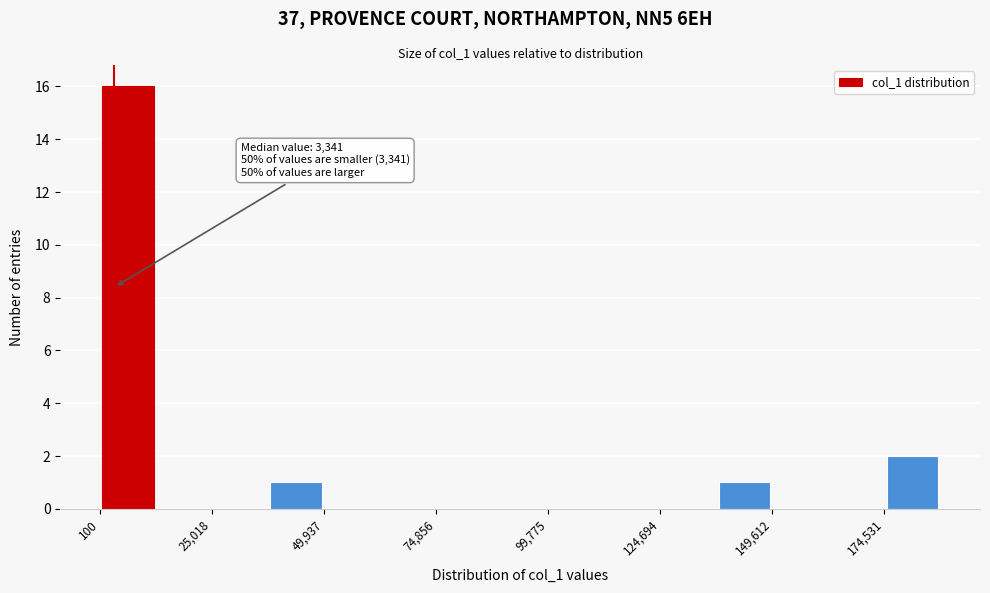

Read against the x-axis, roughly where is the centre of the tallest bar?

5000